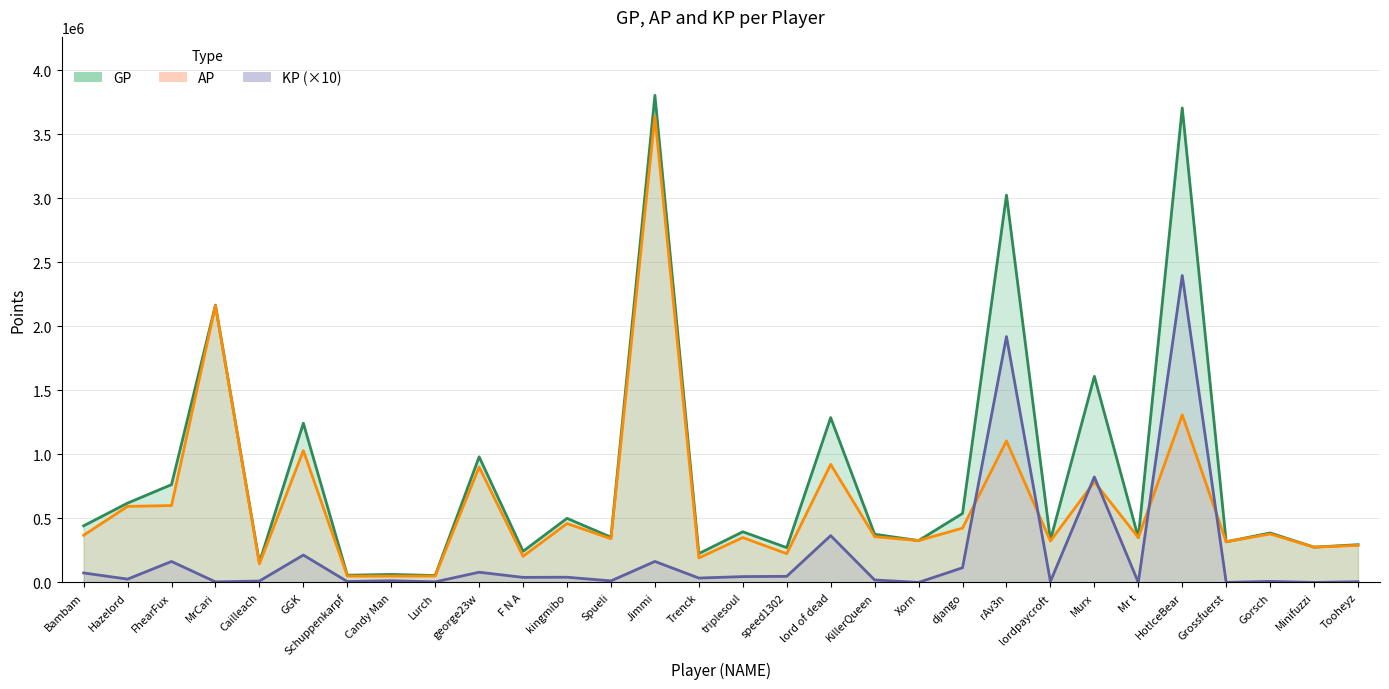

True or false: KP (×10) has a value of 6846.0 at Schuppenkarpf.

True